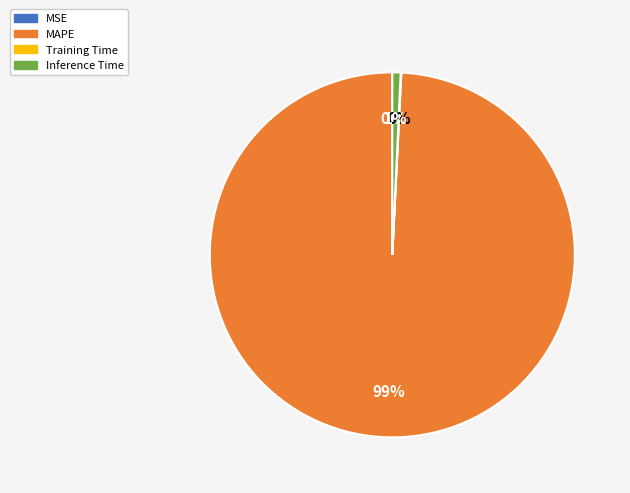

Is there a majority slice in this chart?

Yes